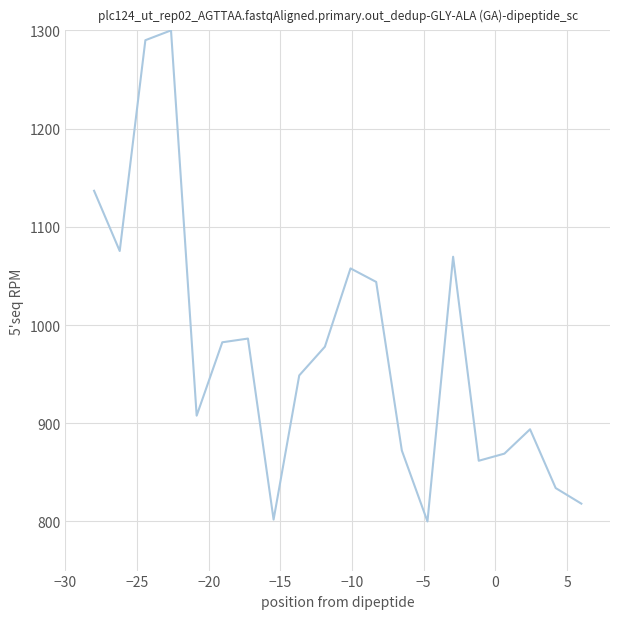

What is the minimum value shown in the chart?

800.0